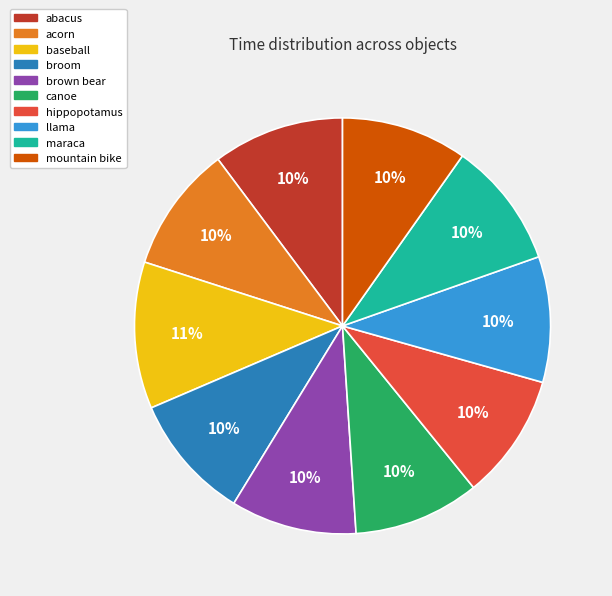

Do llama and baseball together represent more than half of the pie?

No